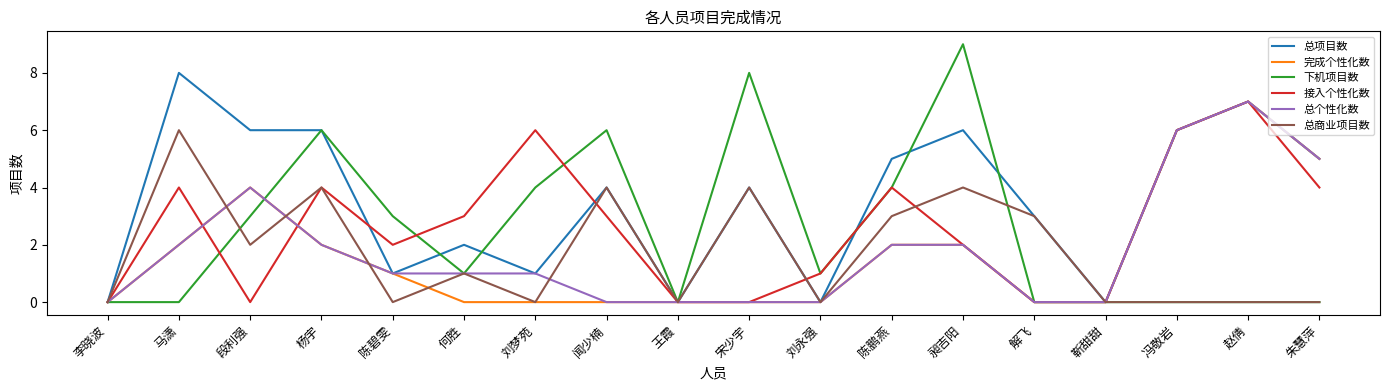

What are all the series names shown in the legend?

总项目数, 完成个性化数, 下机项目数, 接入个性化数, 总个性化数, 总商业项目数